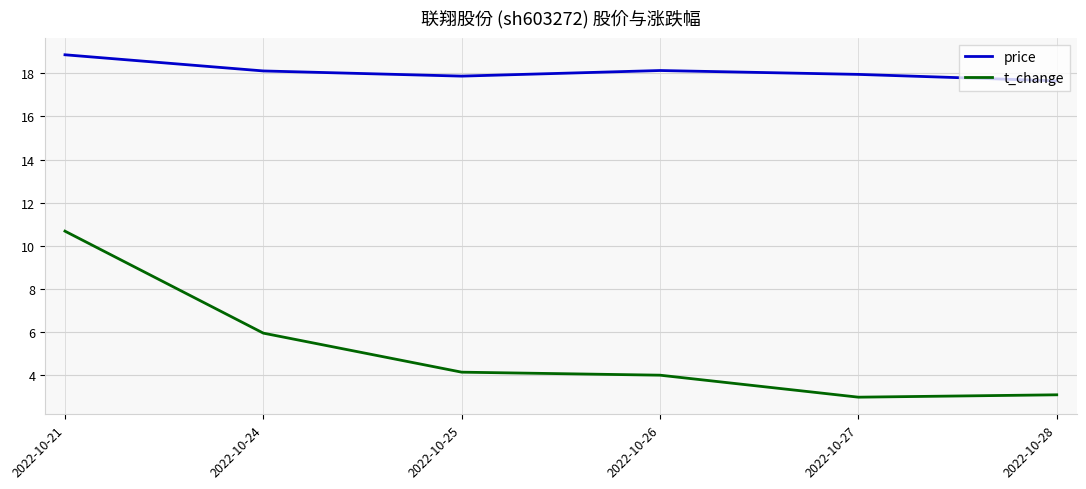

What is the highest value of the price series?

18.9